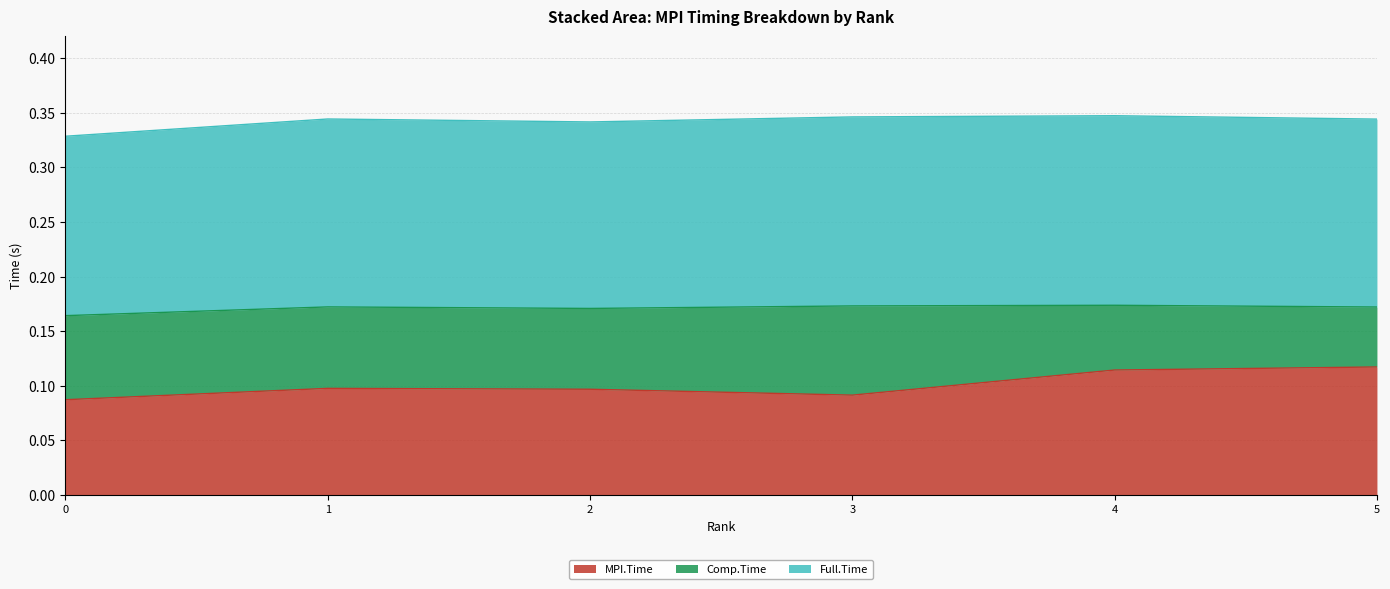

In MPI.Time, how many points are higher than both neighbors (excluding endpoints)?

1